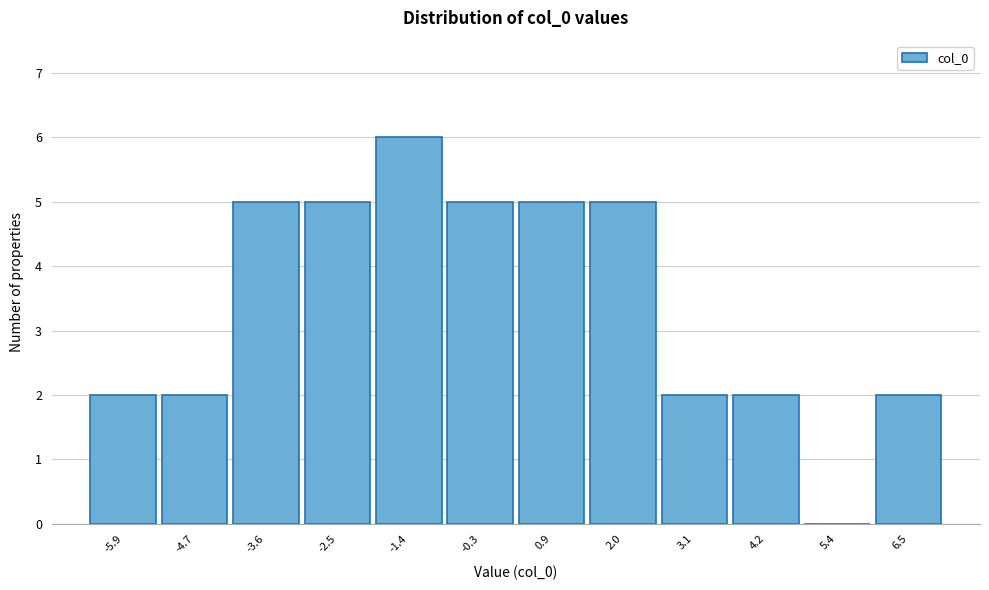

Reading left to right, extract all data points from this chart.

-5.9=2	-4.7=2	-3.6=5	-2.5=5	-1.4=6	-0.3=5	0.9=5	2.0=5	3.1=2	4.2=2	5.4=0	6.5=2